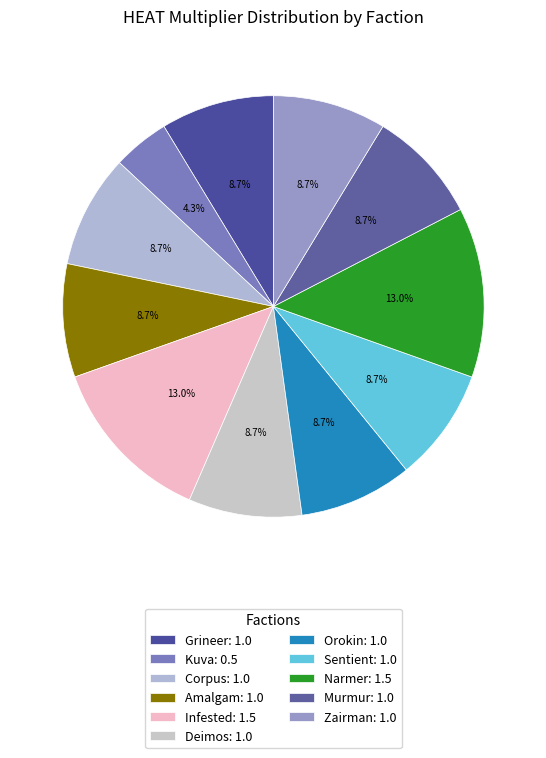

The Infested slice represents 6% of the pie. True or false?

False